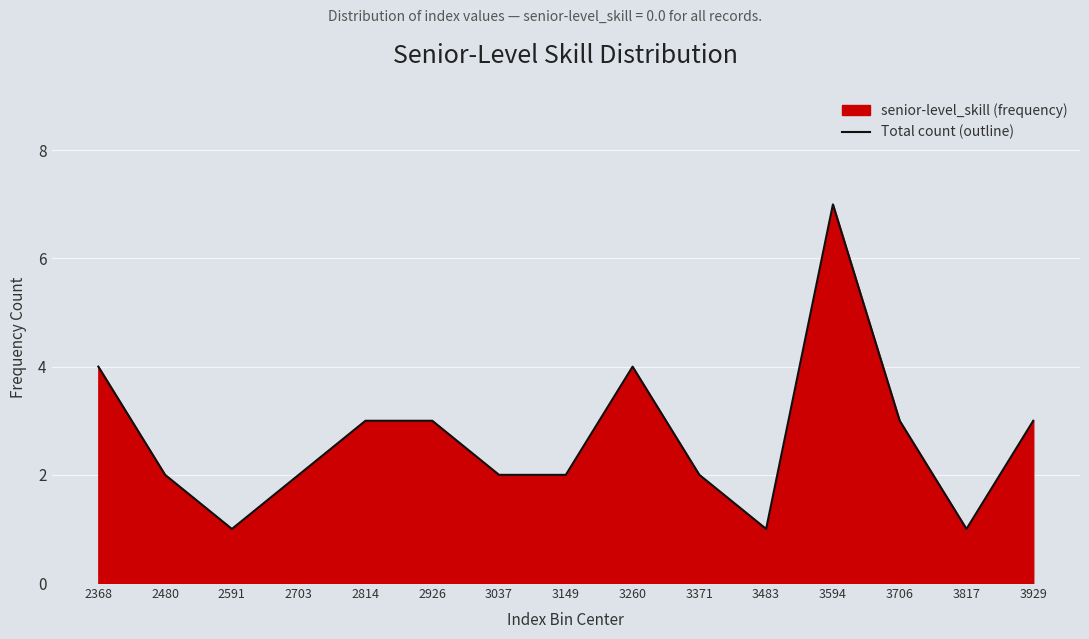

What is the difference between the values at 3817 and 2703?

1